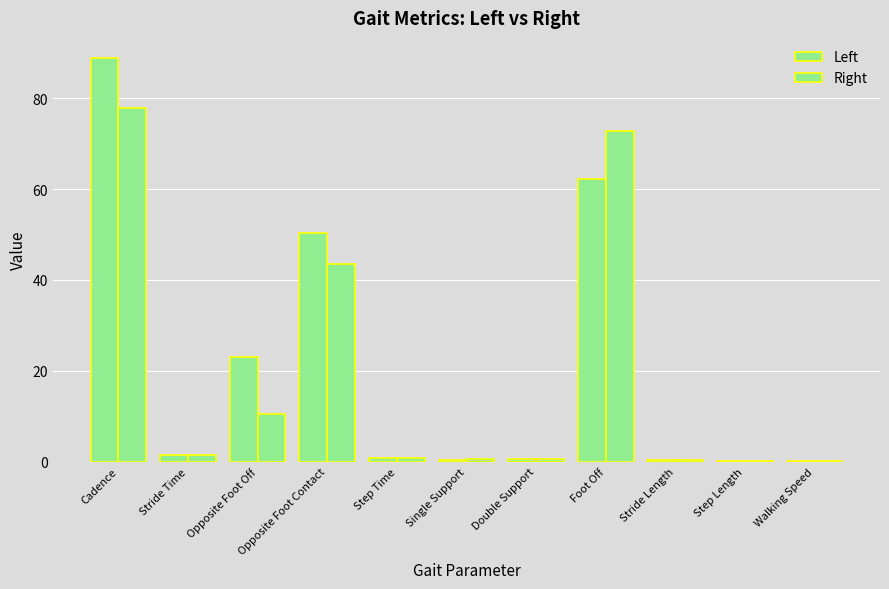

What is the difference between the Right values at Step Time and Stride Time?

0.7